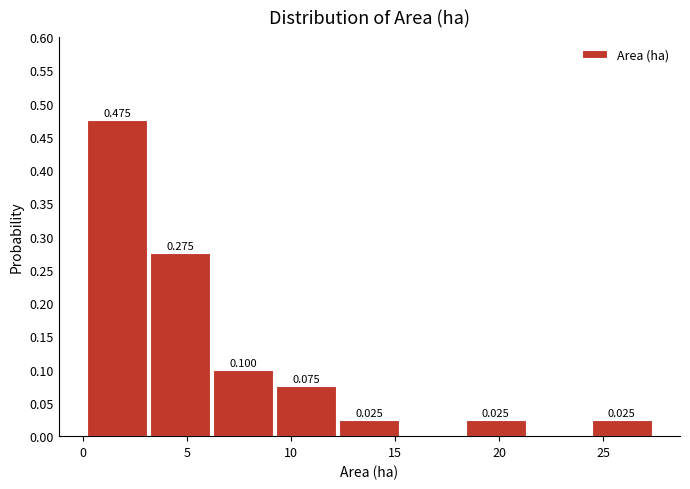

Over which range of the x-axis is the bar tallest?

0.0 to 3.0